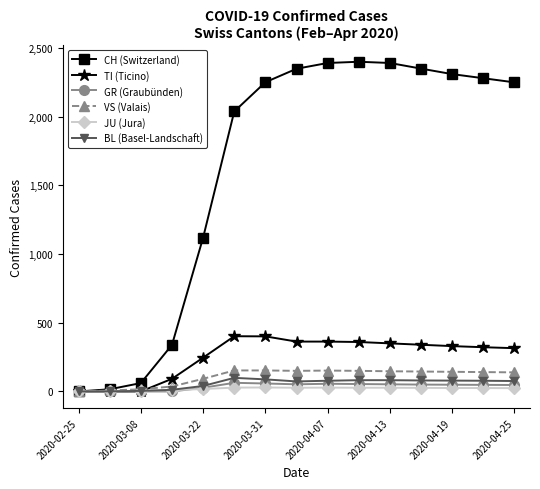

How many categories are shown in the chart?

15